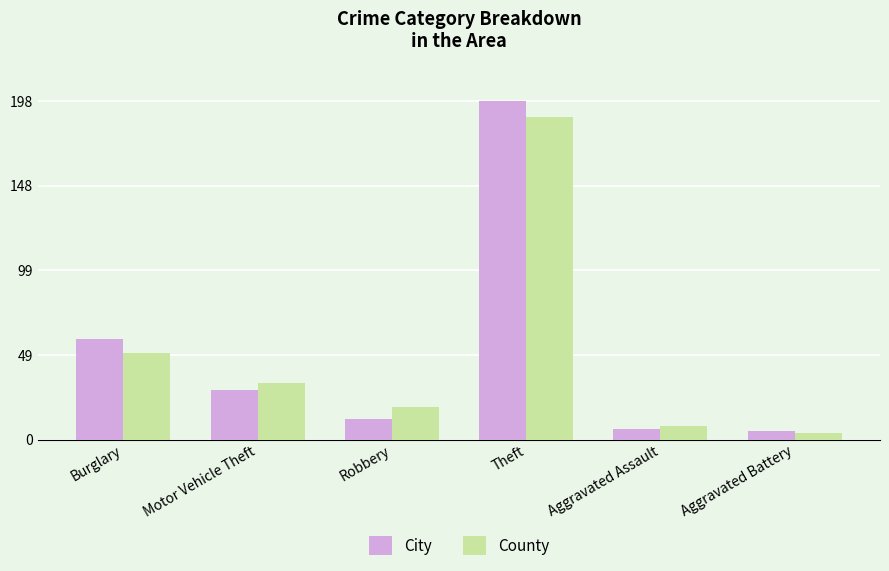

List the labels in order of County value, smallest first.

Aggravated Battery, Aggravated Assault, Robbery, Motor Vehicle Theft, Burglary, Theft